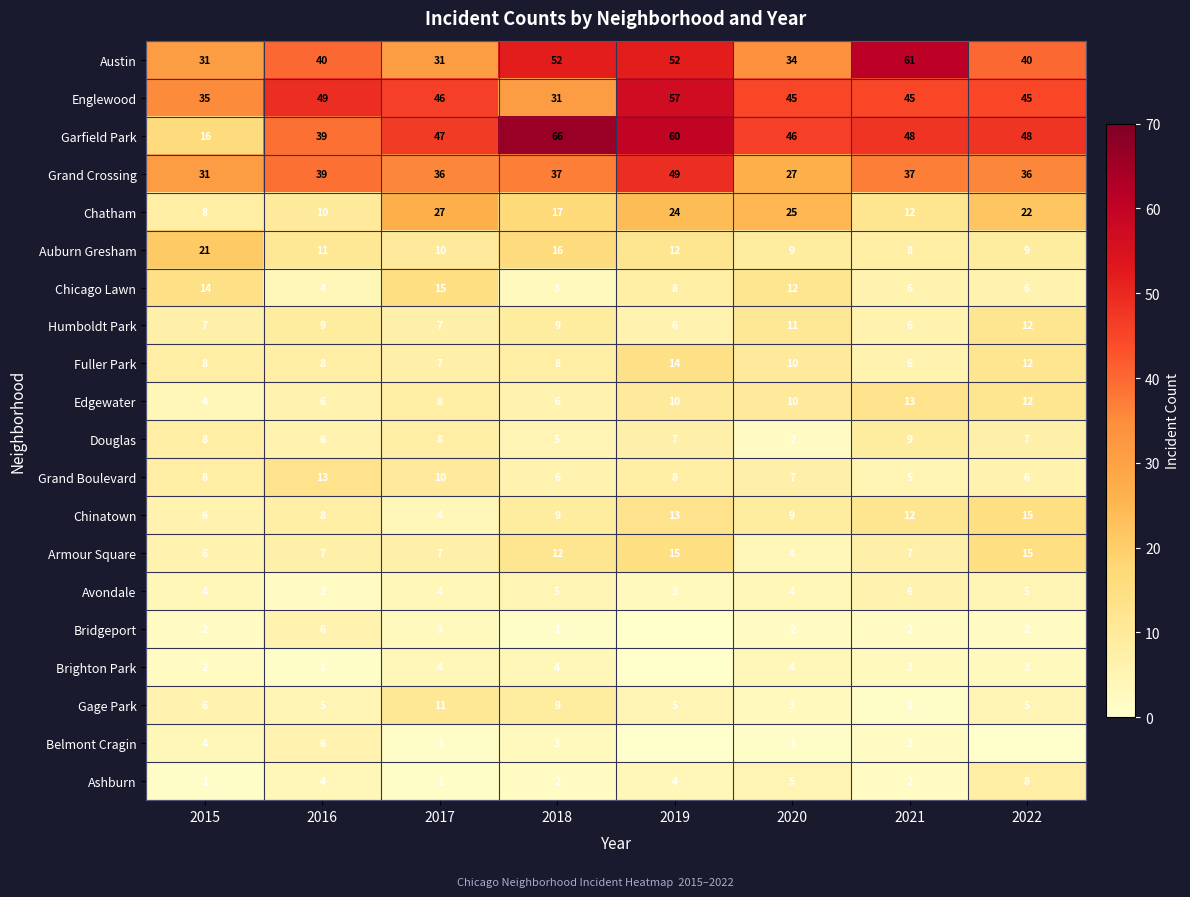

What is the sum of all Ashburn values?

27